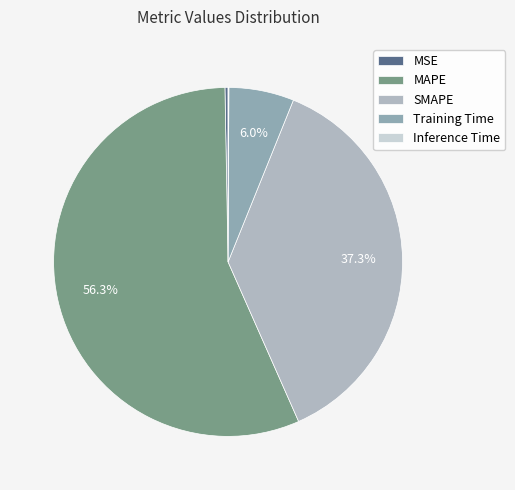

Does any single category account for the majority?

Yes